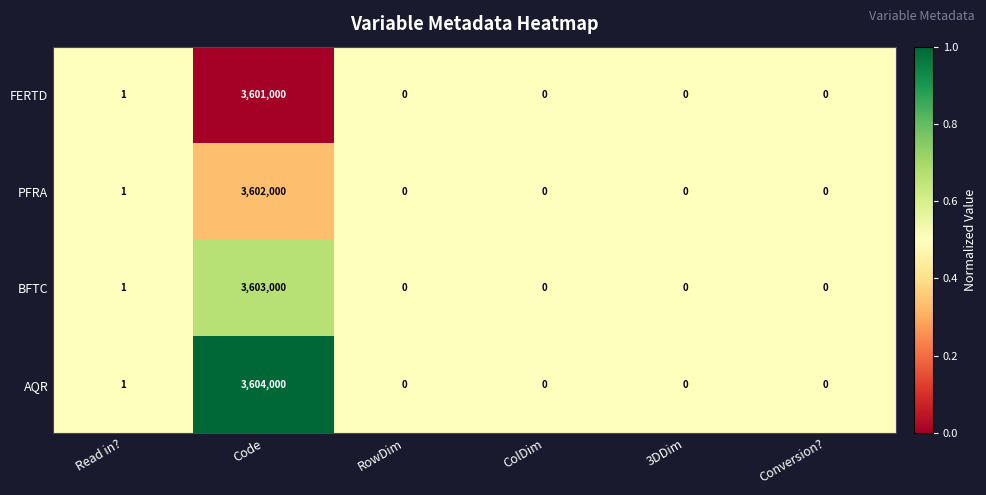

Reading left to right, list all the values displayed in this chart.

FERTD: 1	3601000	0	0	0	0
PFRA: 1	3602000	0	0	0	0
BFTC: 1	3603000	0	0	0	0
AQR: 1	3604000	0	0	0	0